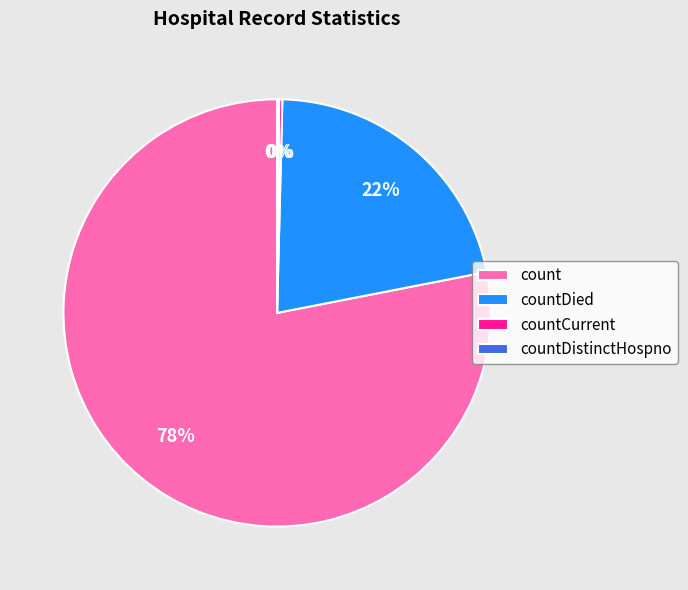

To the nearest percent, what is the average slice percentage?

25%